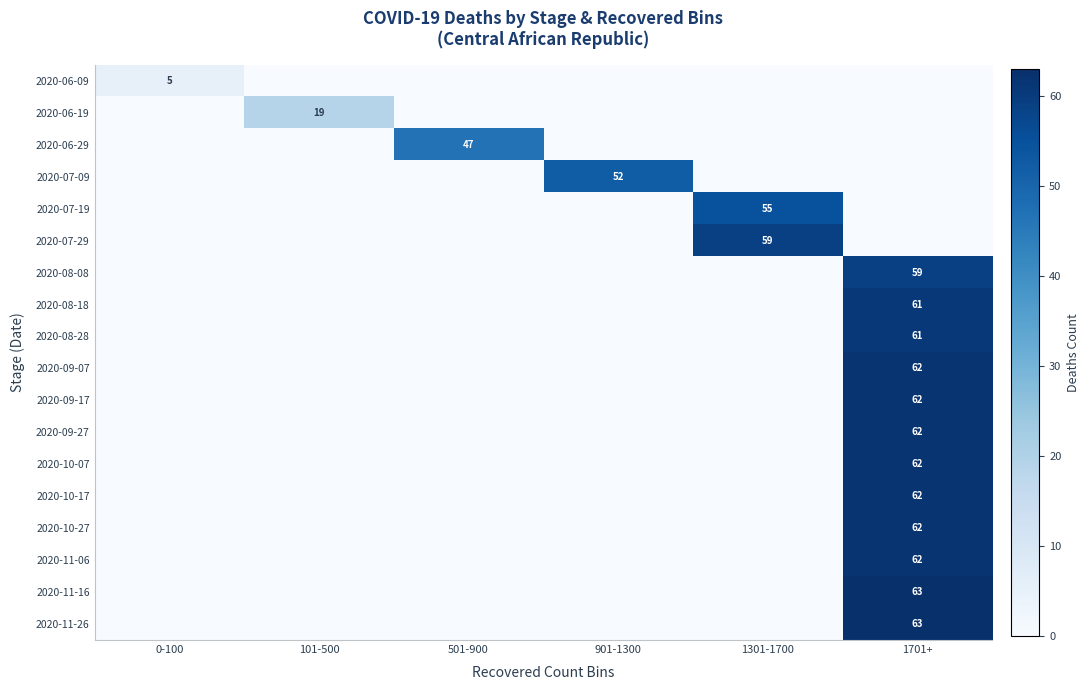

Which label corresponds to the largest value in the chart?

1701+